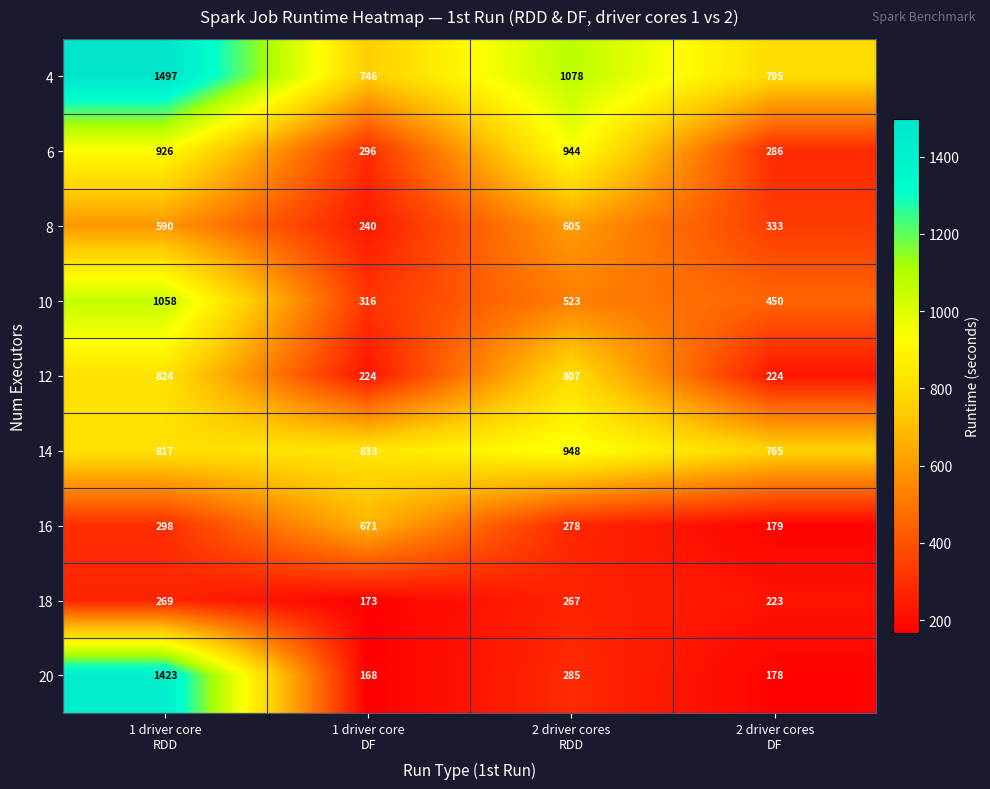

At how many categories does at least one series exceed 501?

4